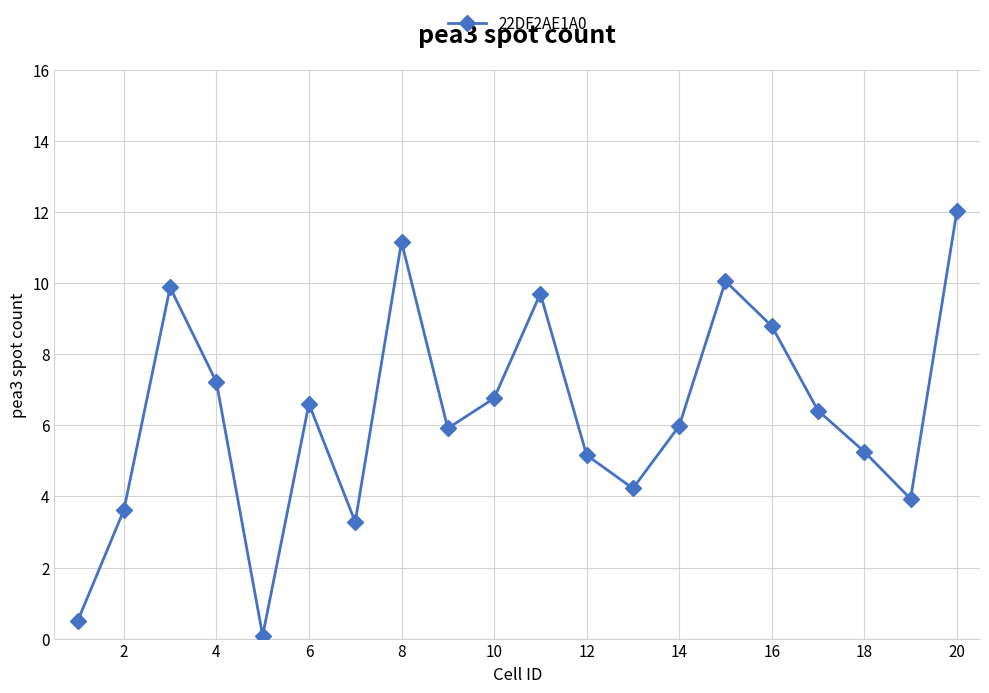

How many interior local valleys (lower than both neighbors) does the data have?

5